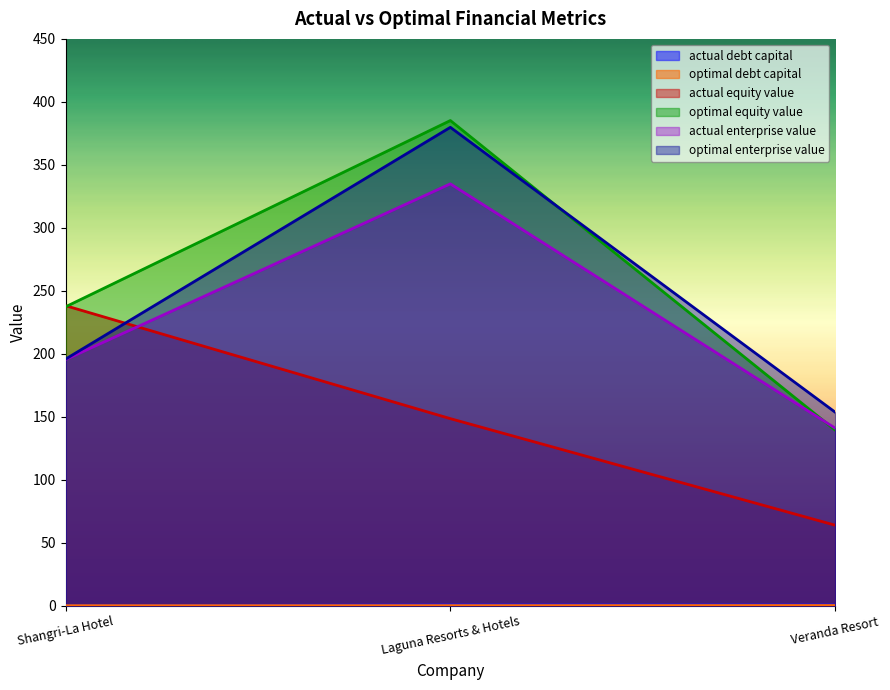

What is the label of the 2nd point from the right?

Laguna Resorts & Hotels